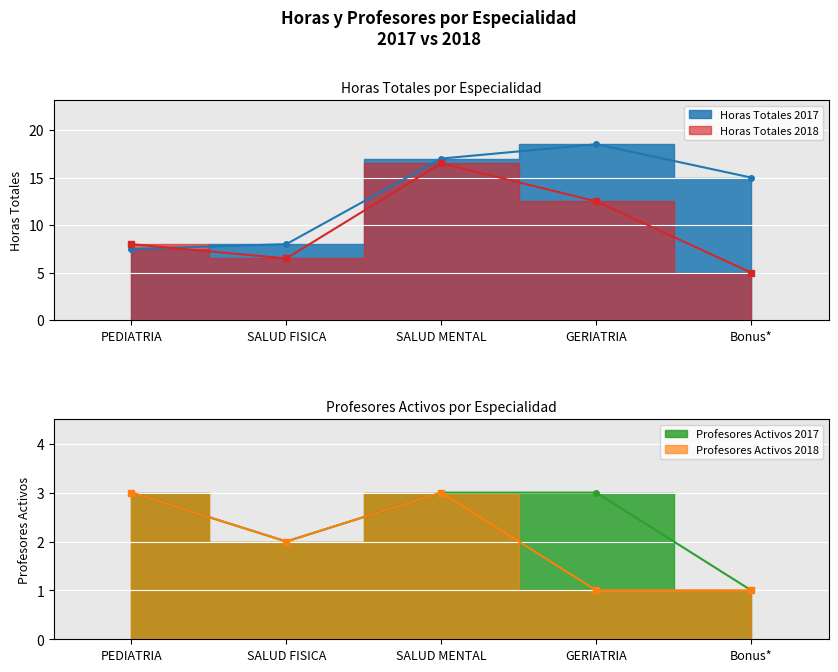

The value of Horas Totales 2018 at PEDIATRIA is 4.9. True or false?

False